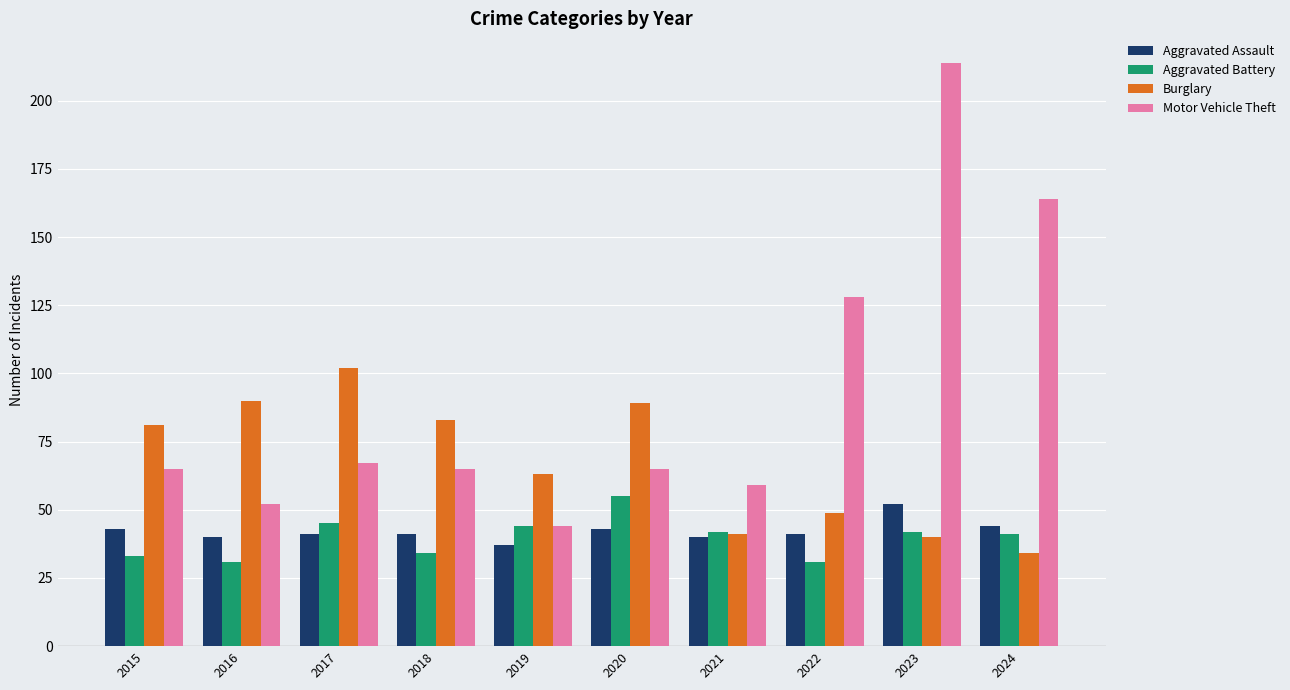

The Motor Vehicle Theft series shows 44 at 2019. True or false?

True